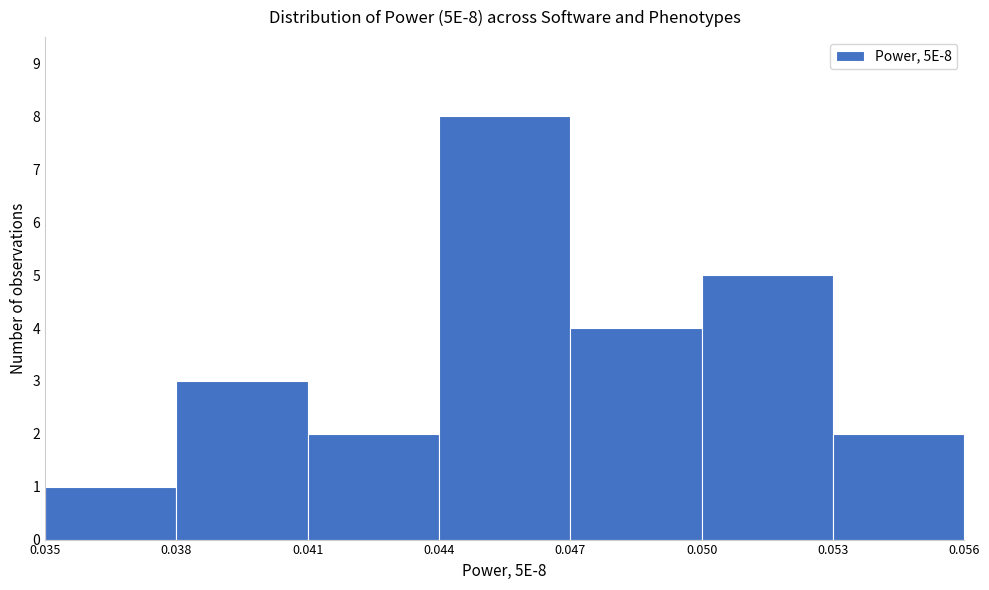

Which range on the x-axis has the tallest bar?

0.044 to 0.047